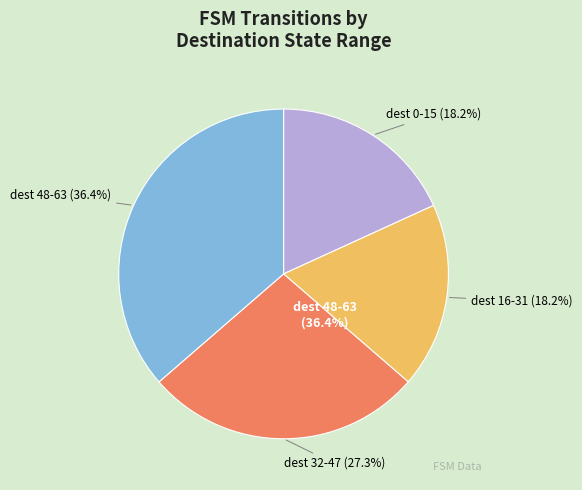

Between 9 and 17, which is larger?

9